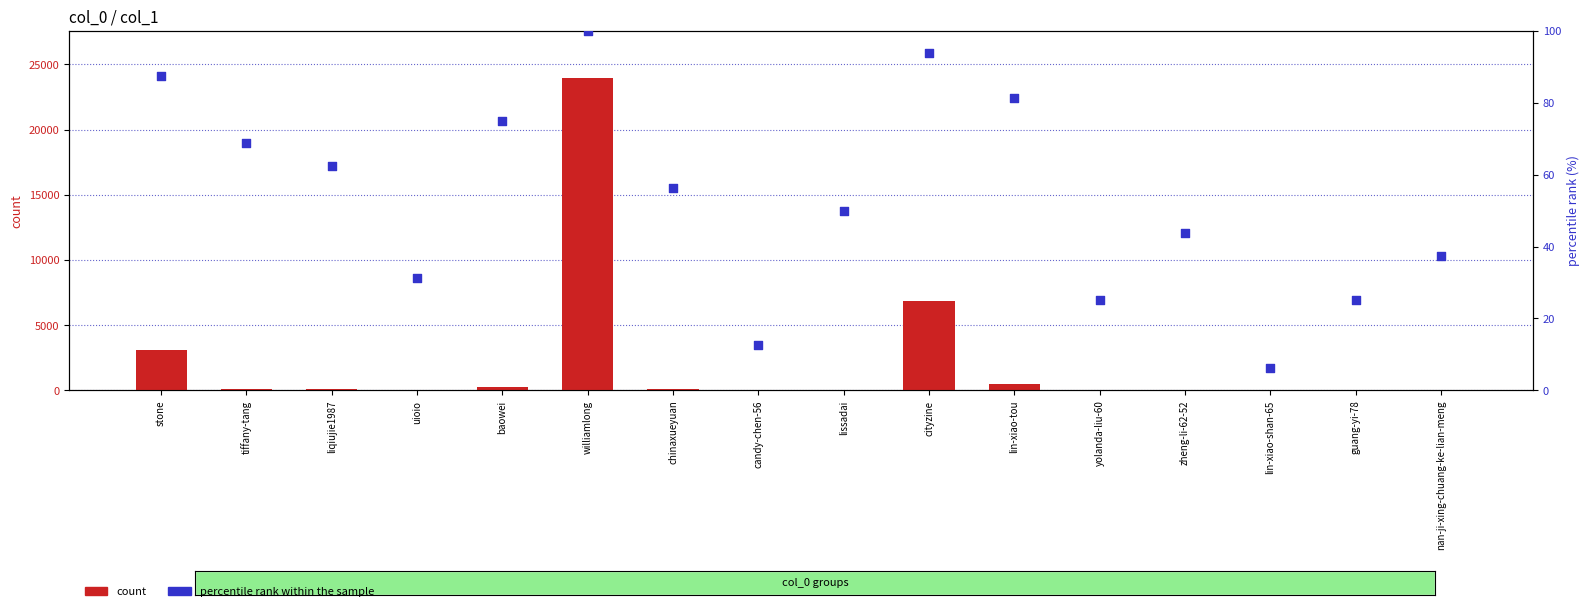

Which series contains the lowest Y value?

count